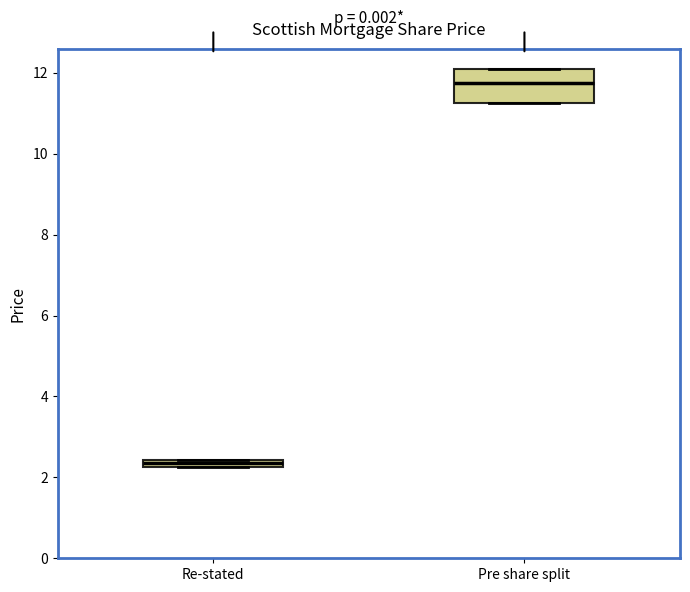

Which box has the lowest median line?

Re-stated